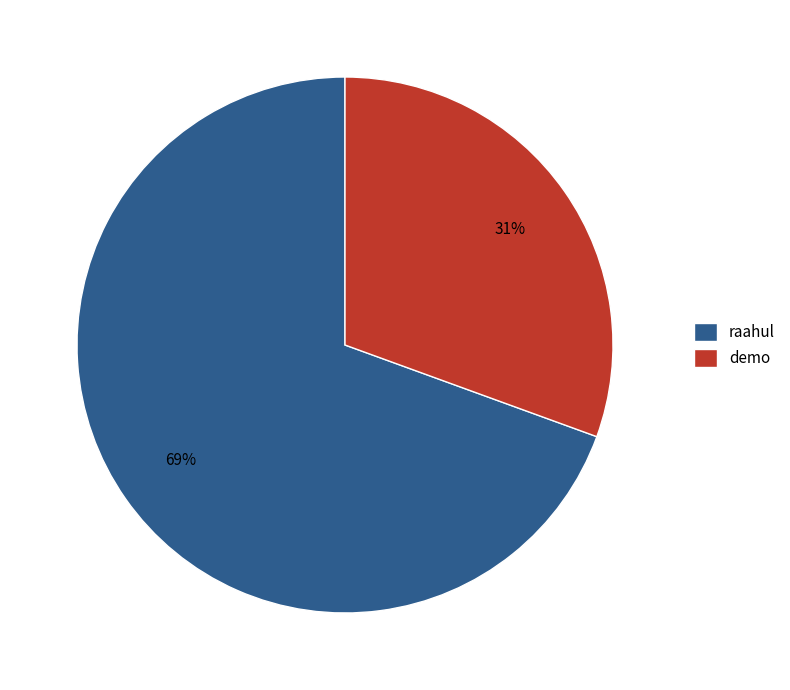

Between raahul and demo, which is larger?

raahul